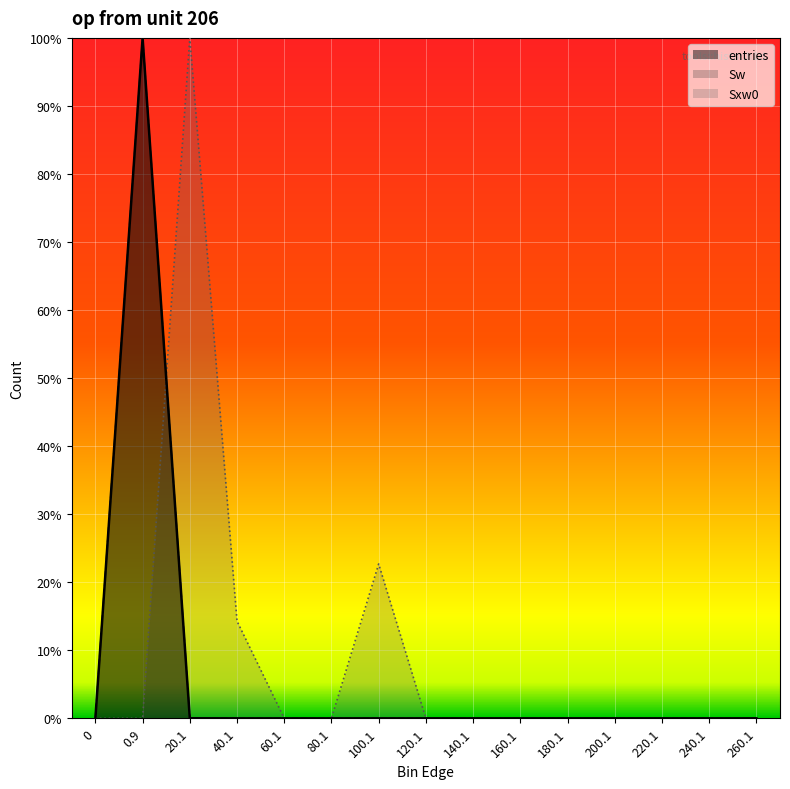

What is the sum of all Sxw0_line values?

137.0